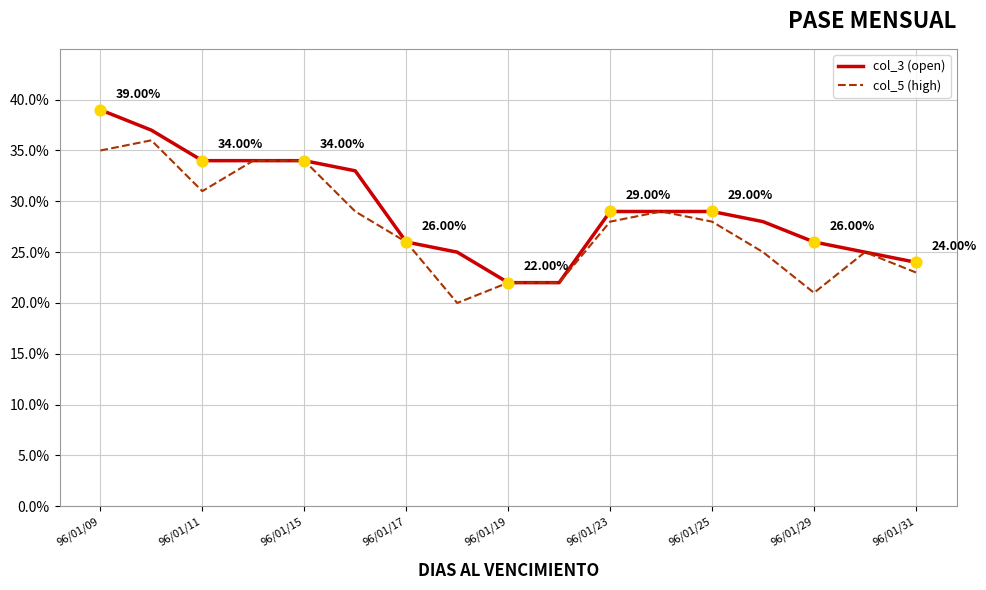

Does the chart have visible grid lines?

Yes